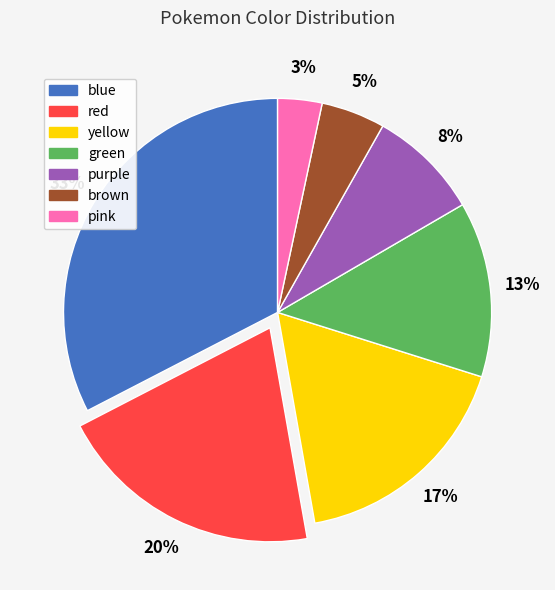

To the nearest percent, what is the average slice percentage?

14%